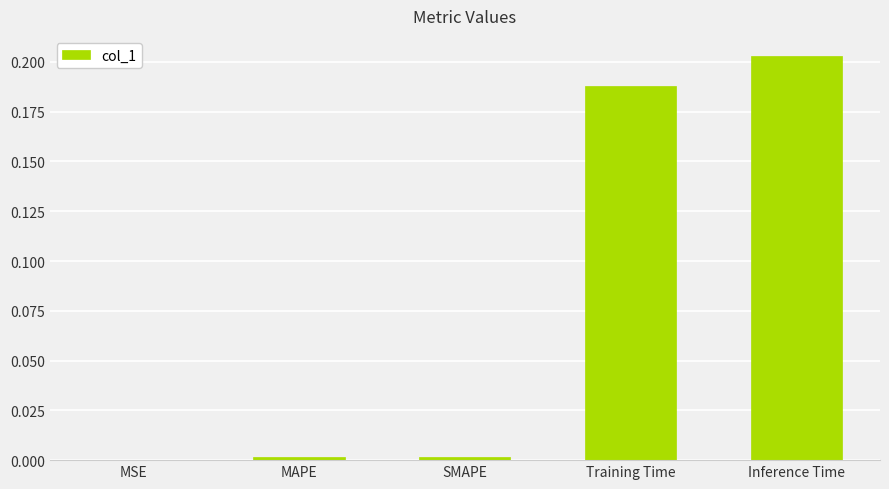

Which has a higher value, Inference Time or SMAPE?

Inference Time